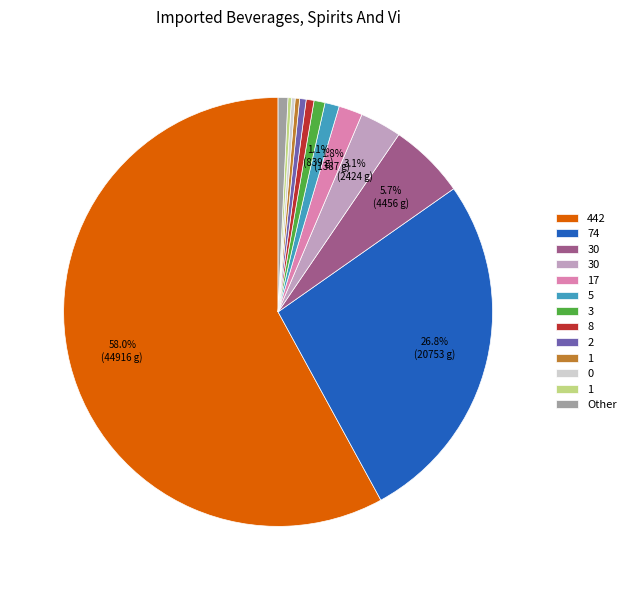

To the nearest percent, what is the average slice percentage?

8%